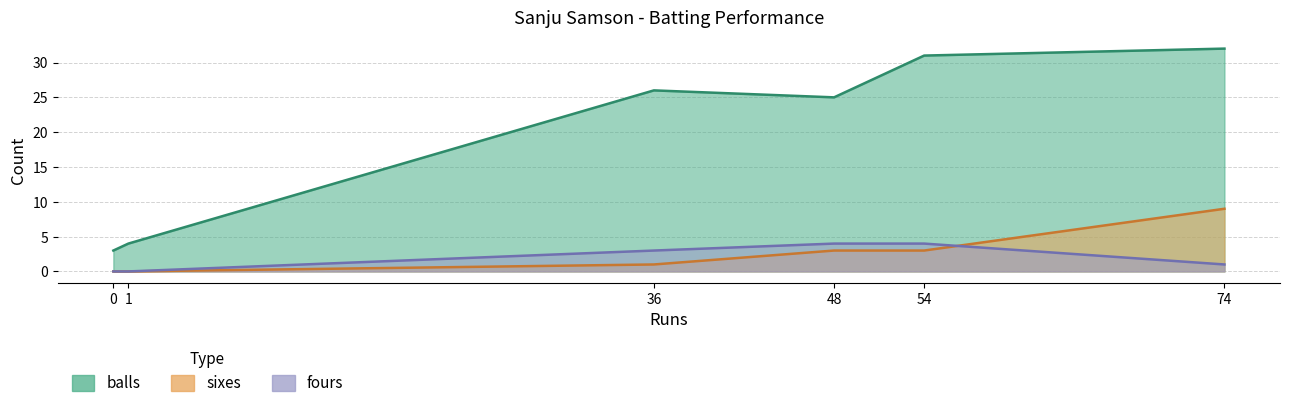

Is it true that sixes equals 2 at 36?

False